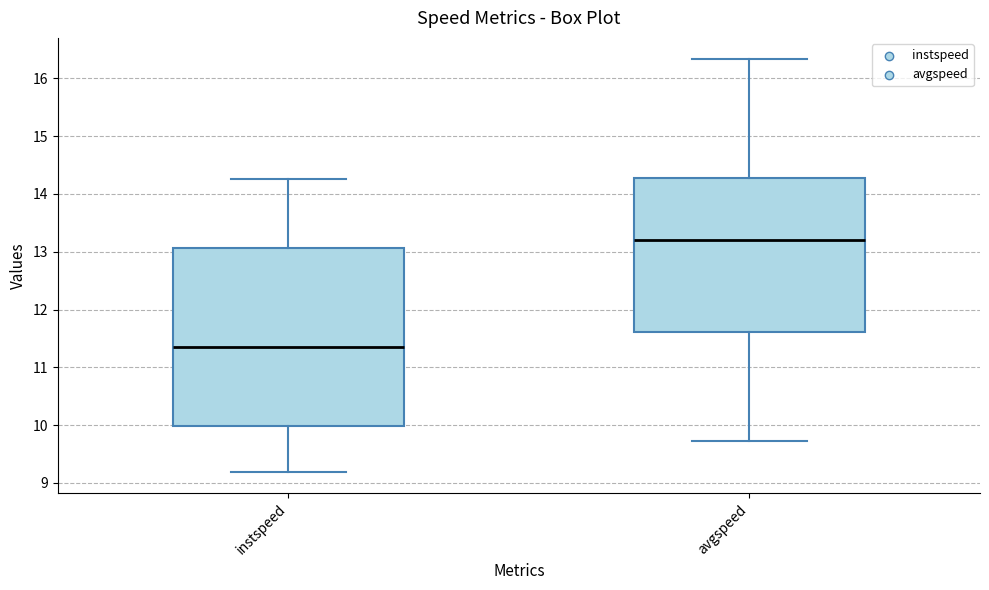

Comparing the boxes themselves (not the whiskers), which one is the tallest?

instspeed